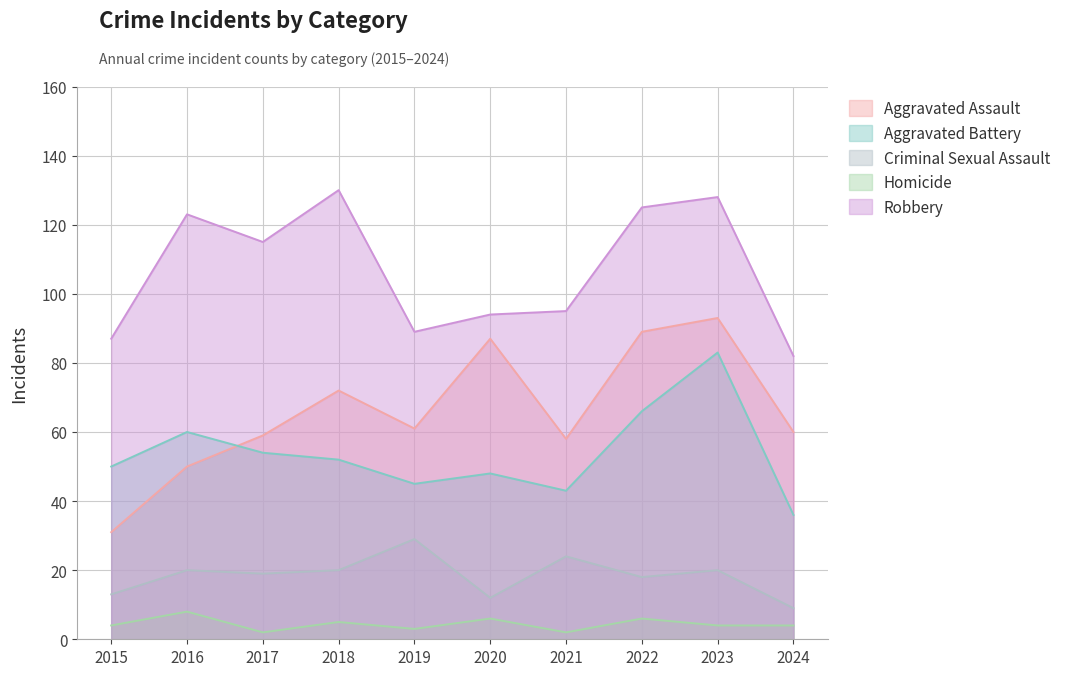

In Homicide, how many points are higher than both neighbors (excluding endpoints)?

4